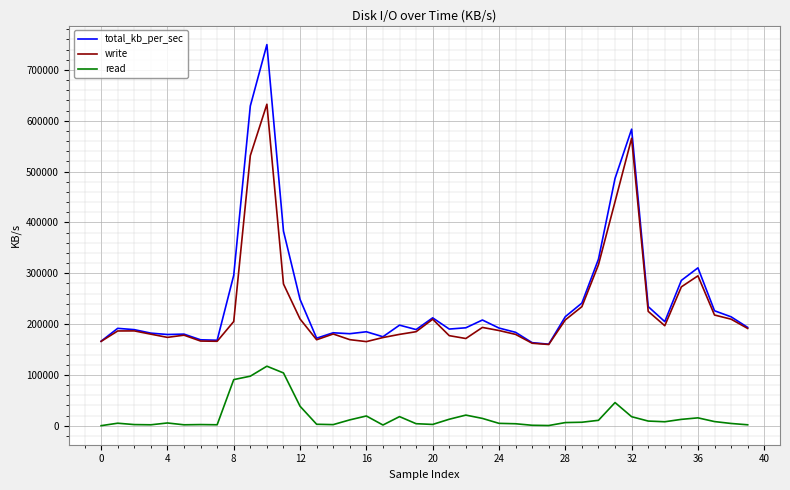

List the series in order of their peak value, highest first.

total_kb_per_sec, write, read